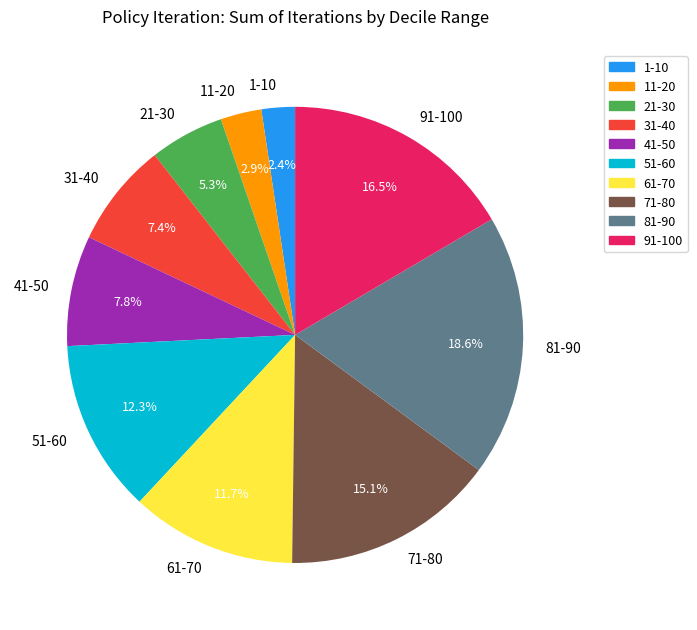

Do 61-70 and 71-80 together represent more than half of the pie?

No